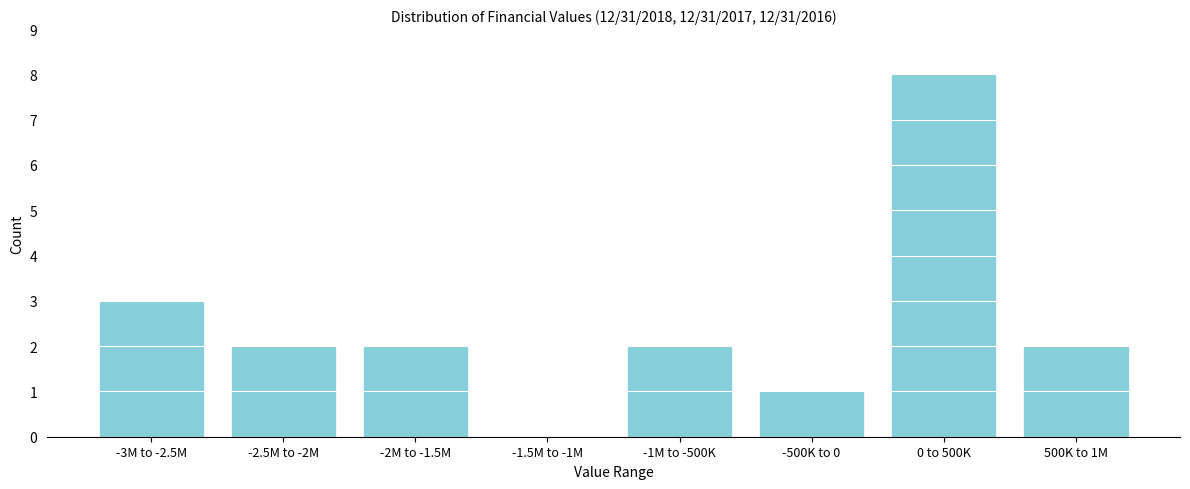

Reading right to left, what are all the values shown in this chart?

500K to 1M=2	0 to 500K=8	-500K to 0=1	-1M to -500K=2	-1.5M to -1M=0	-2M to -1.5M=2	-2.5M to -2M=2	-3M to -2.5M=3